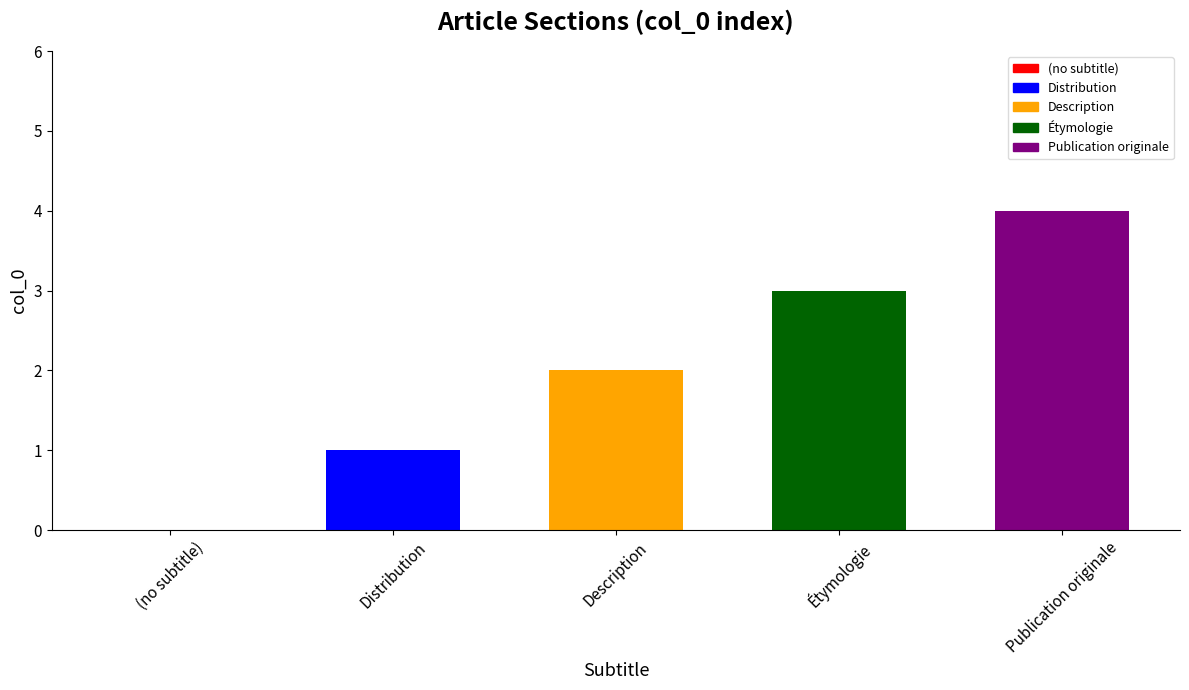

The value at Distribution is 2. True or false?

False